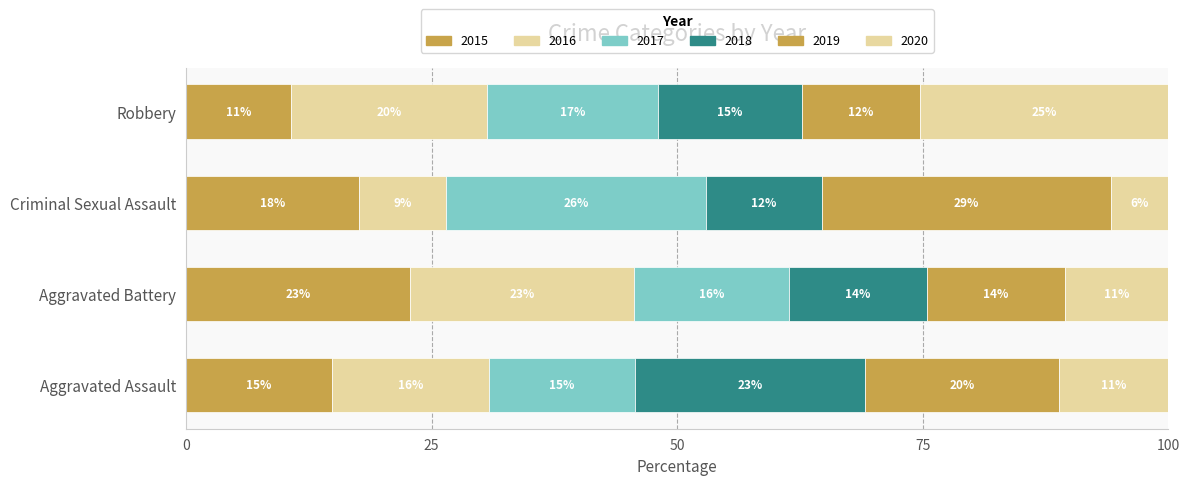

List the labels in order of 2020 value, largest first.

Robbery, Aggravated Assault, Aggravated Battery, Criminal Sexual Assault